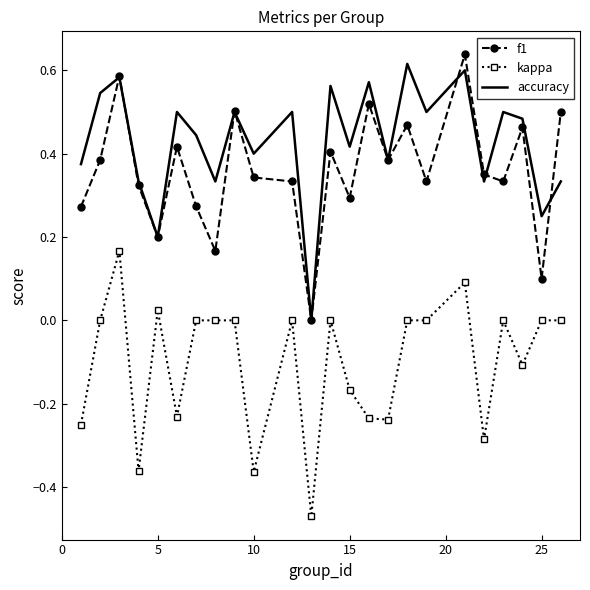

True or false: kappa and accuracy intersect in this chart.

False